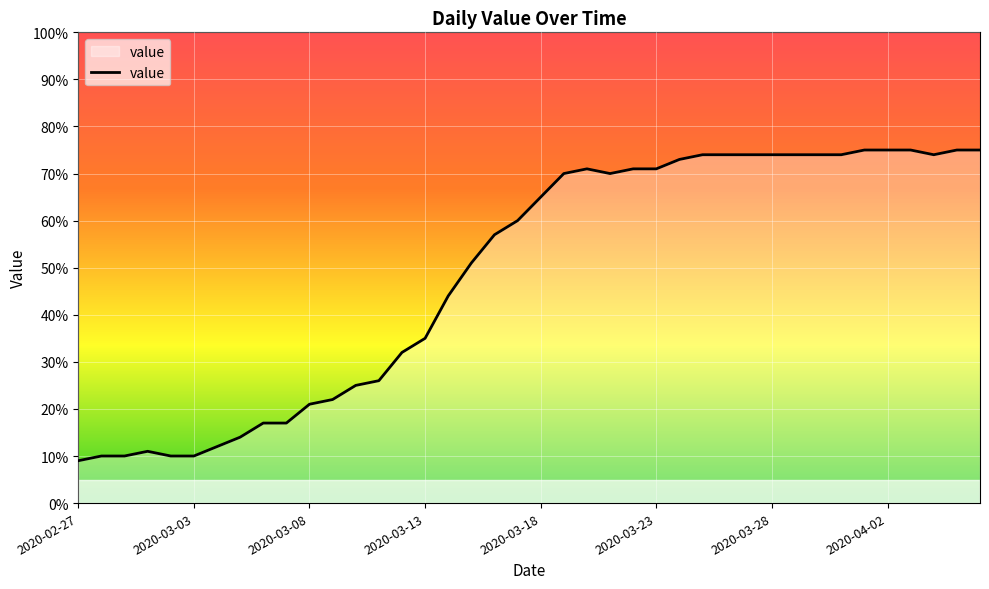

What is the difference between the maximum and minimum values?

66